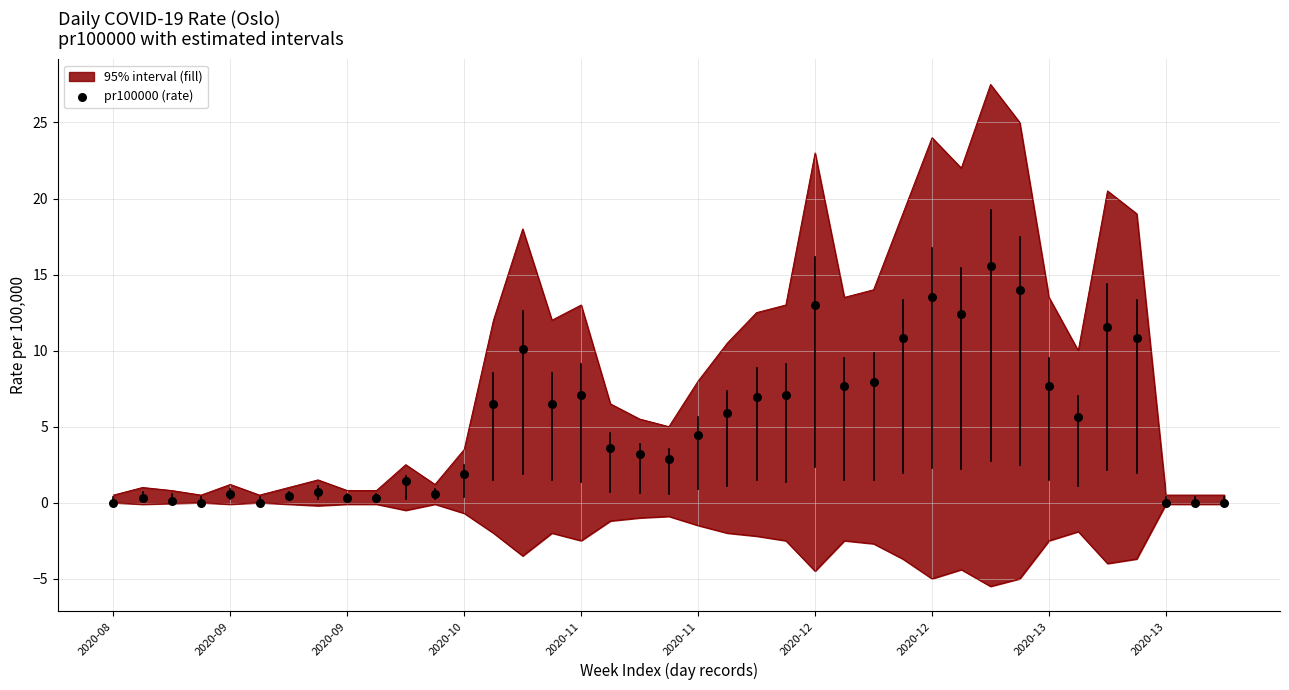

Which has a higher value, 14 or 30?

30